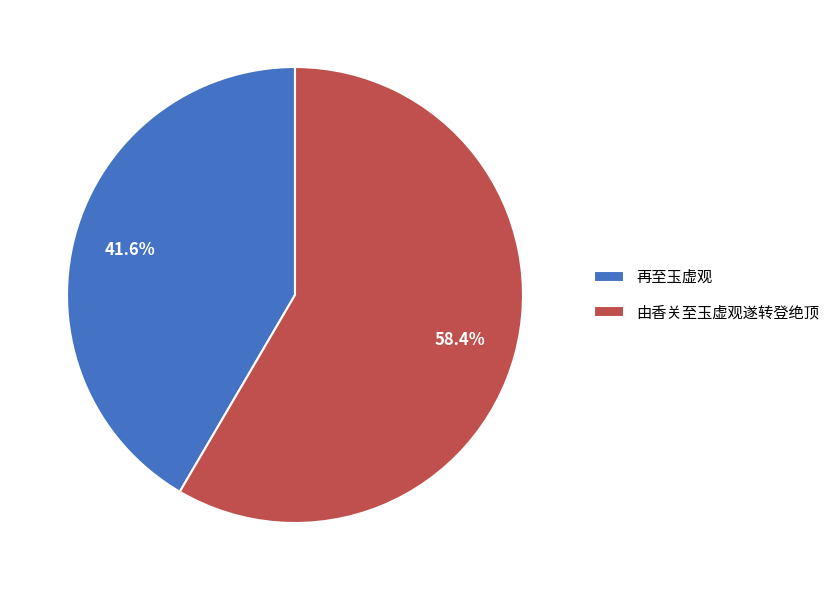

The 再至玉虚观 slice represents 42% of the pie. True or false?

True